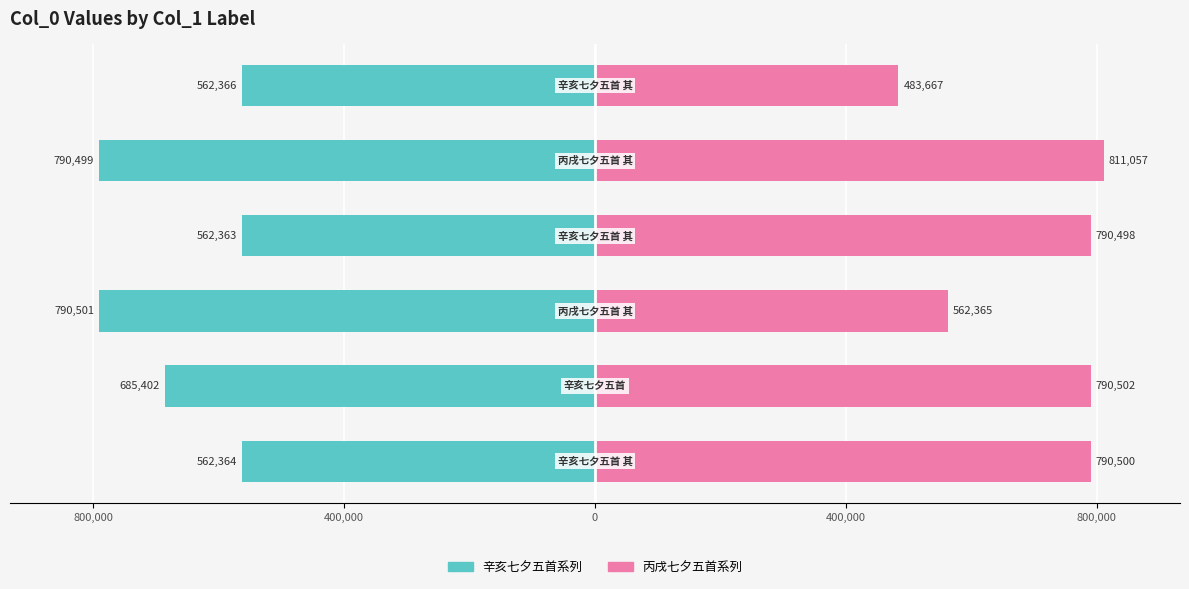

What are all the series names shown in the legend?

辛亥七夕五首系列, 丙戌七夕五首系列